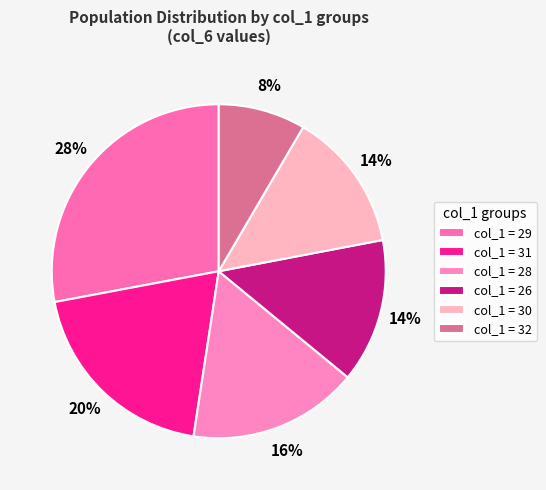

Is there any slice that represents more than half of the pie?

No